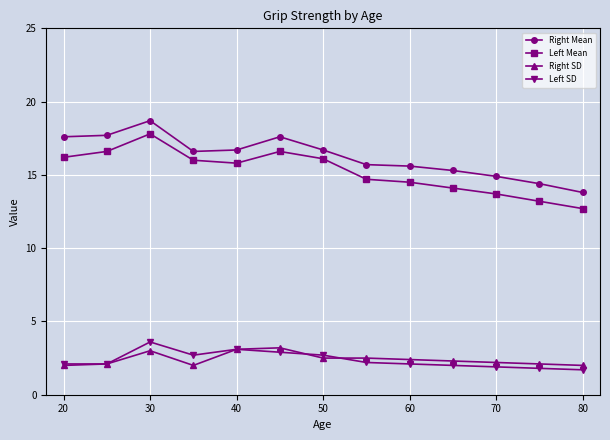

Which series has the widest spread of values?

Left Mean